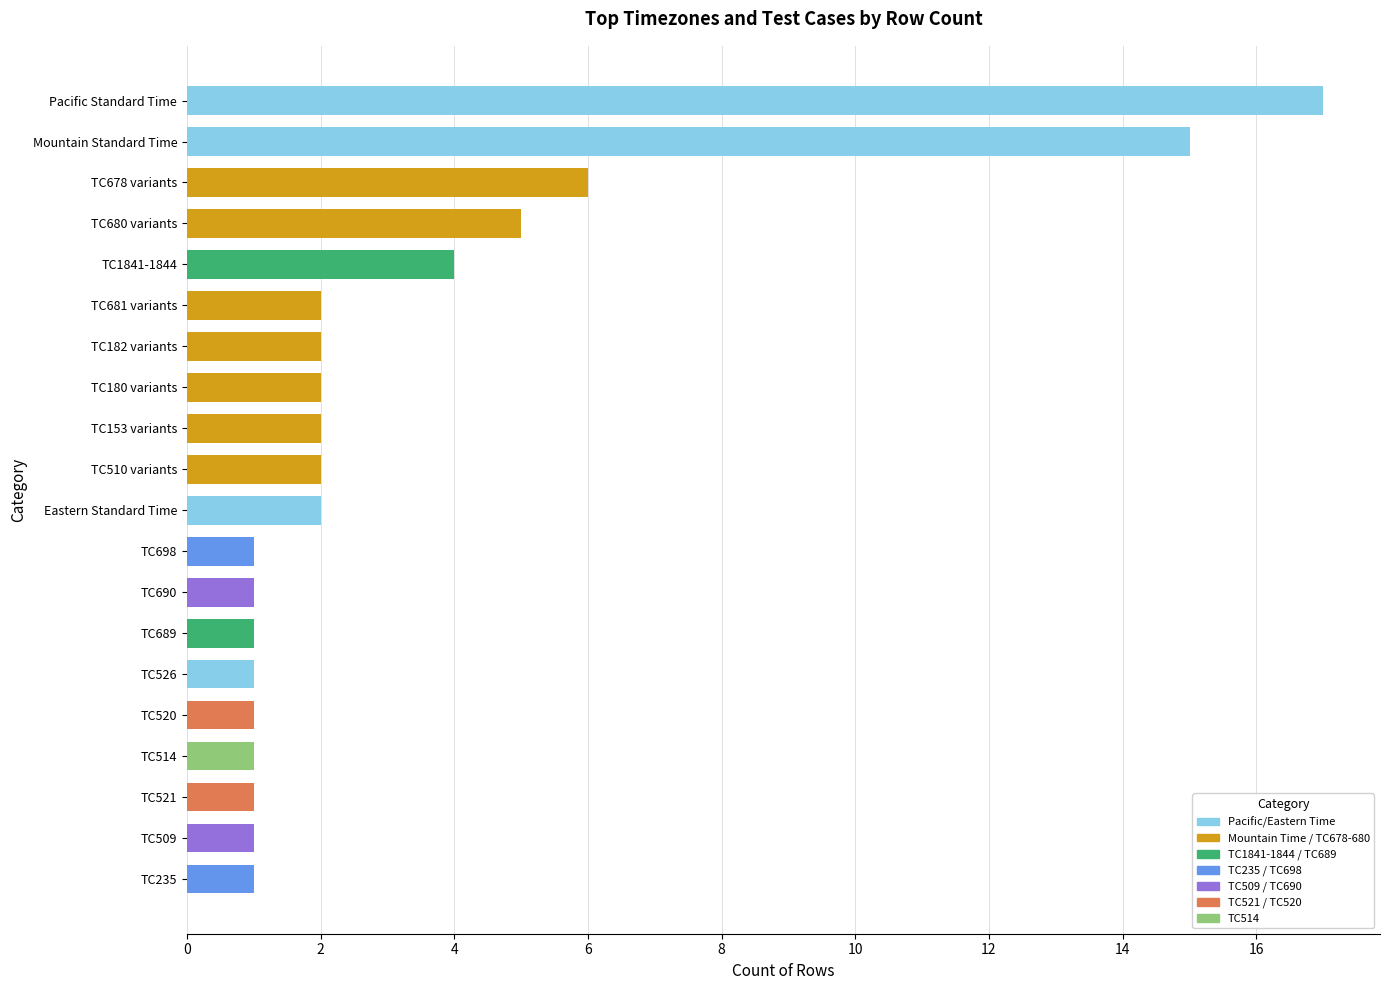

What is the difference between the maximum and minimum values?

16